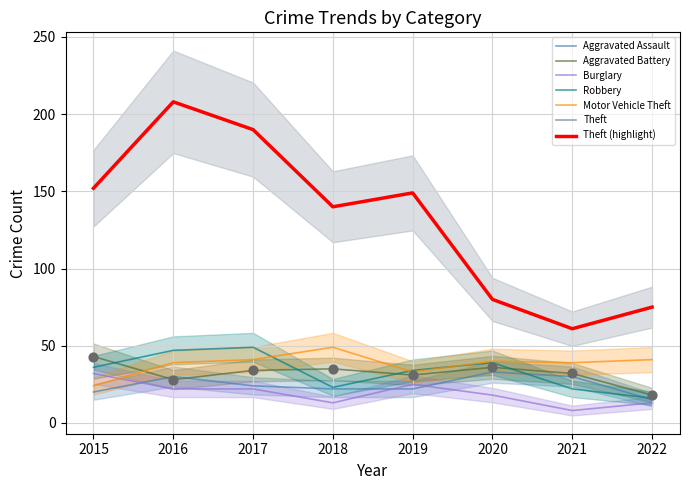

Which series reaches the maximum Y coordinate?

Theft